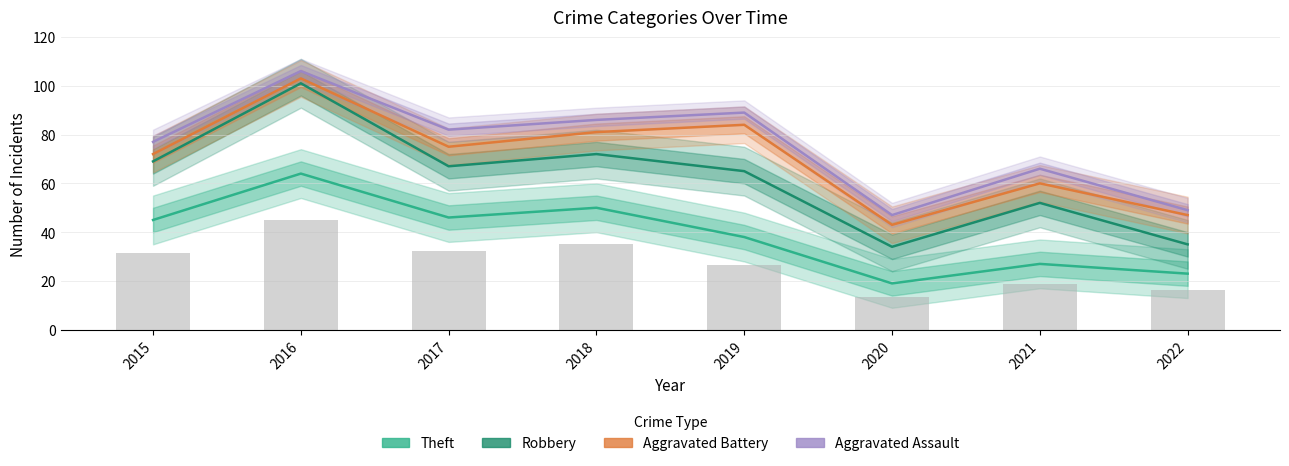

Read the Aggravated Assault value at 2020, to the nearest 10.

50